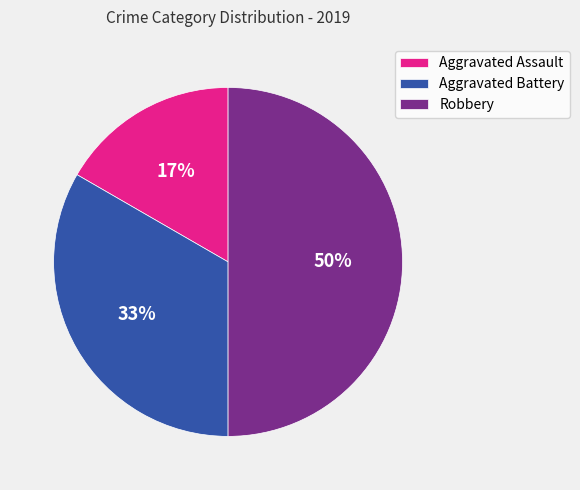

To the nearest percent, what is the difference between the Aggravated Assault and Robbery slice percentages?

33%